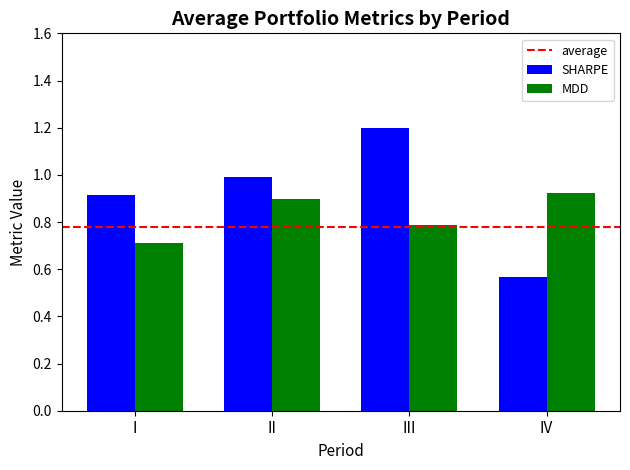

Between II and IV, which series saw the biggest shift?

SHARPE